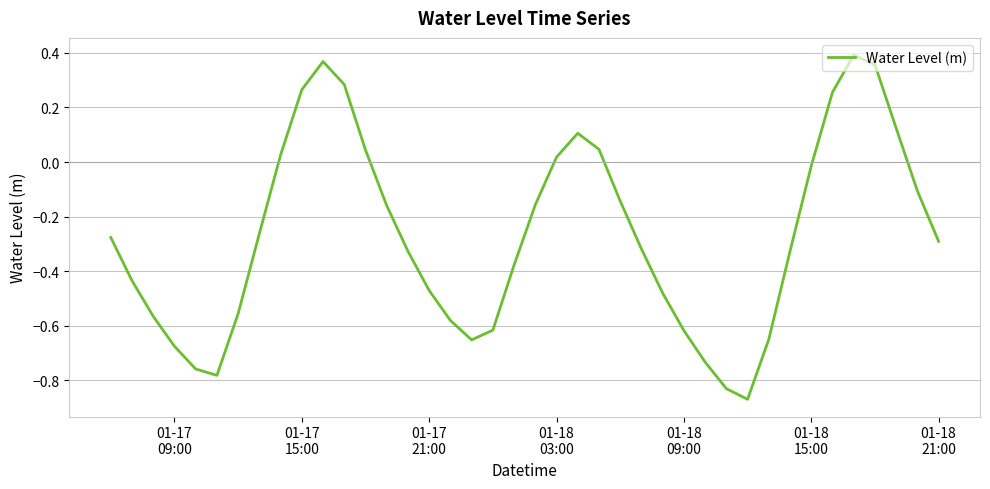

How many values are above zero?

12